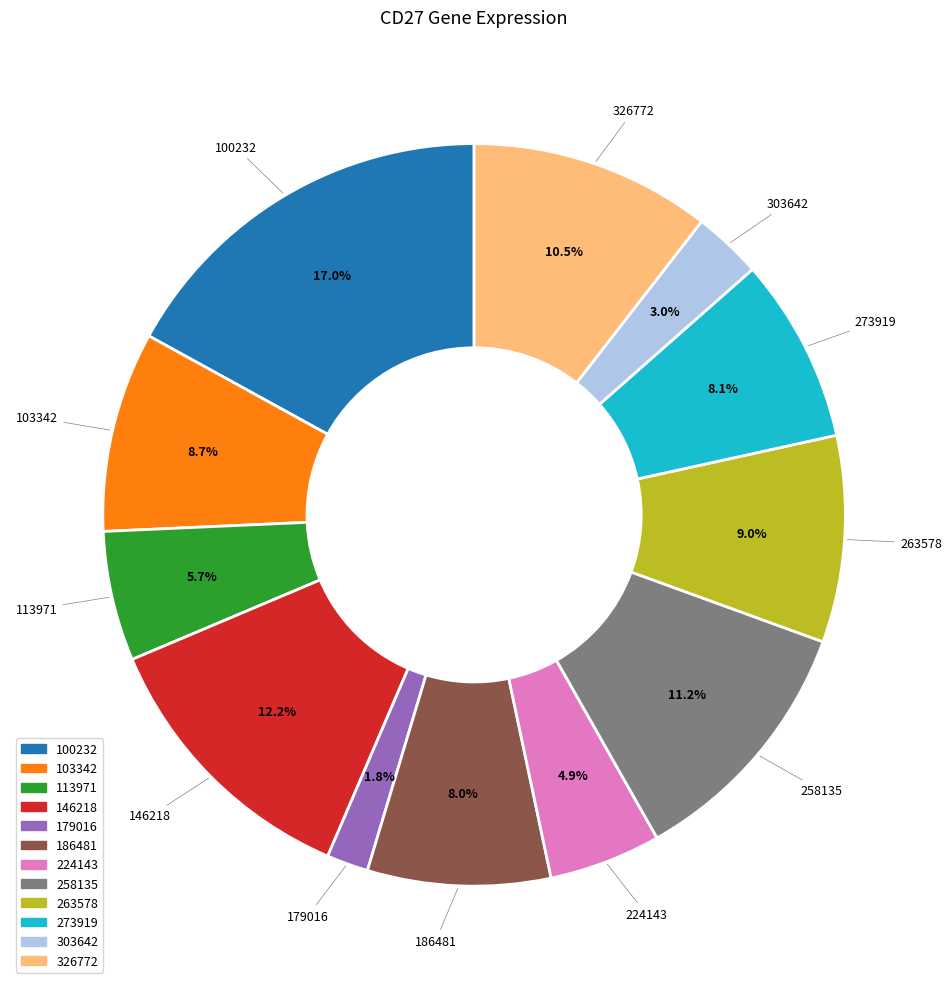

Does 186481 represent more than half of the total?

No